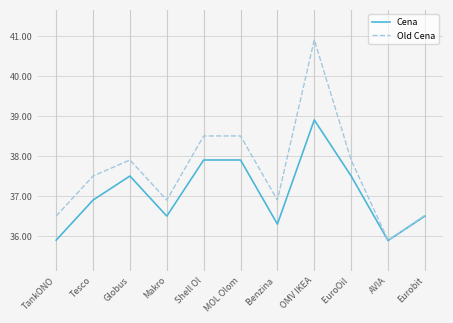

Rank the series by their maximum value, from lowest to highest.

Cena, Old Cena